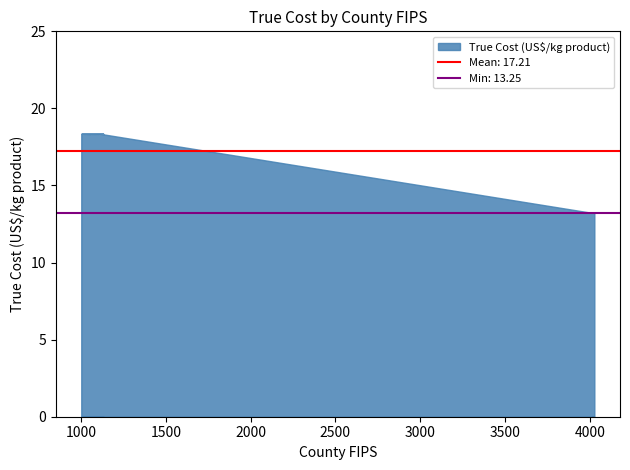

What is the change in value from 1125 to 4001?

-5.1